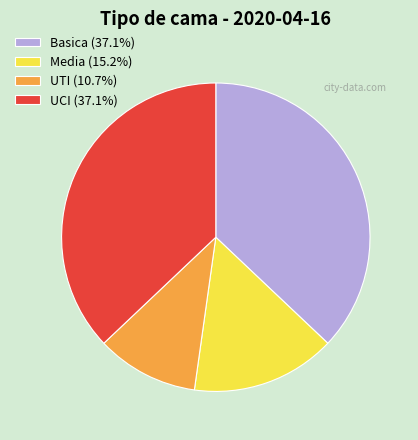

Is UCI (37.1%) the majority of the pie?

No